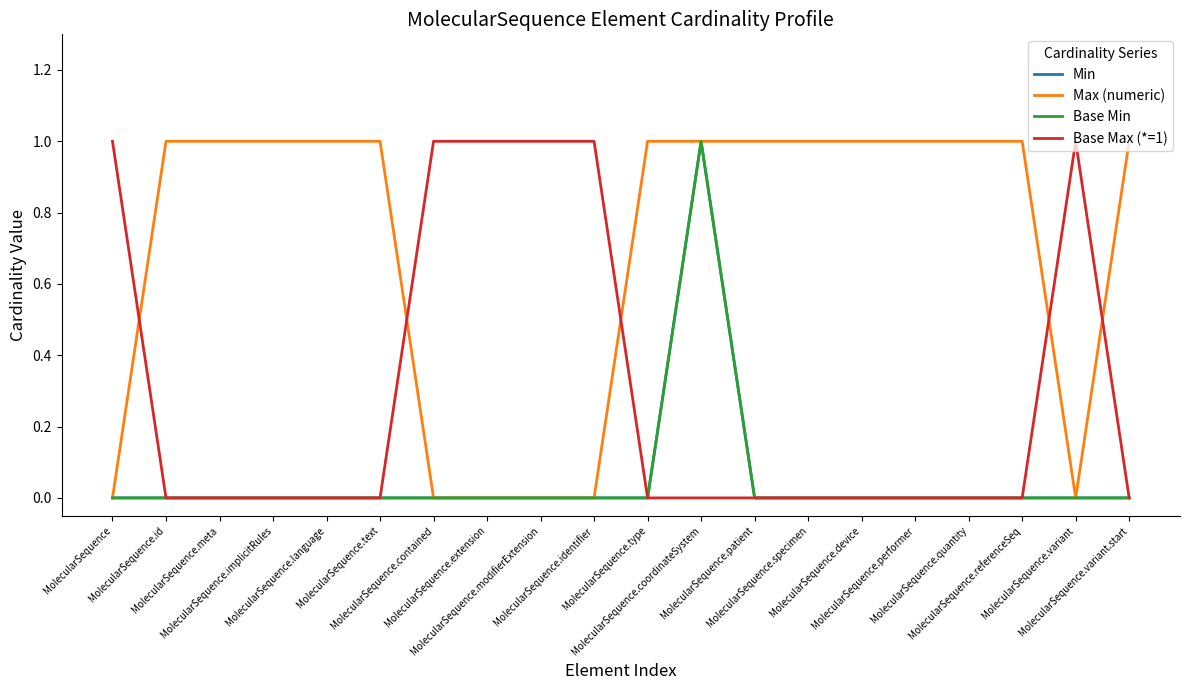

Rank the categories by Max (numeric) value from highest to lowest.

MolecularSequence.id, MolecularSequence.meta, MolecularSequence.implicitRules, MolecularSequence.language, MolecularSequence.text, MolecularSequence.type, MolecularSequence.coordinateSystem, MolecularSequence.patient, MolecularSequence.specimen, MolecularSequence.device, MolecularSequence.performer, MolecularSequence.quantity, MolecularSequence.referenceSeq, MolecularSequence.variant.start, MolecularSequence, MolecularSequence.contained, MolecularSequence.extension, MolecularSequence.modifierExtension, MolecularSequence.identifier, MolecularSequence.variant